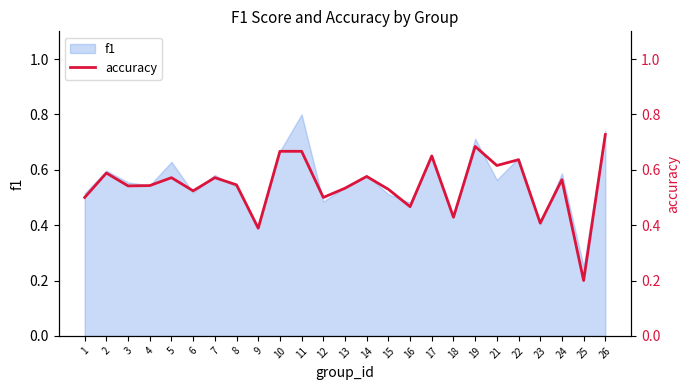

What is the difference between the second highest and minimum values?

0.5